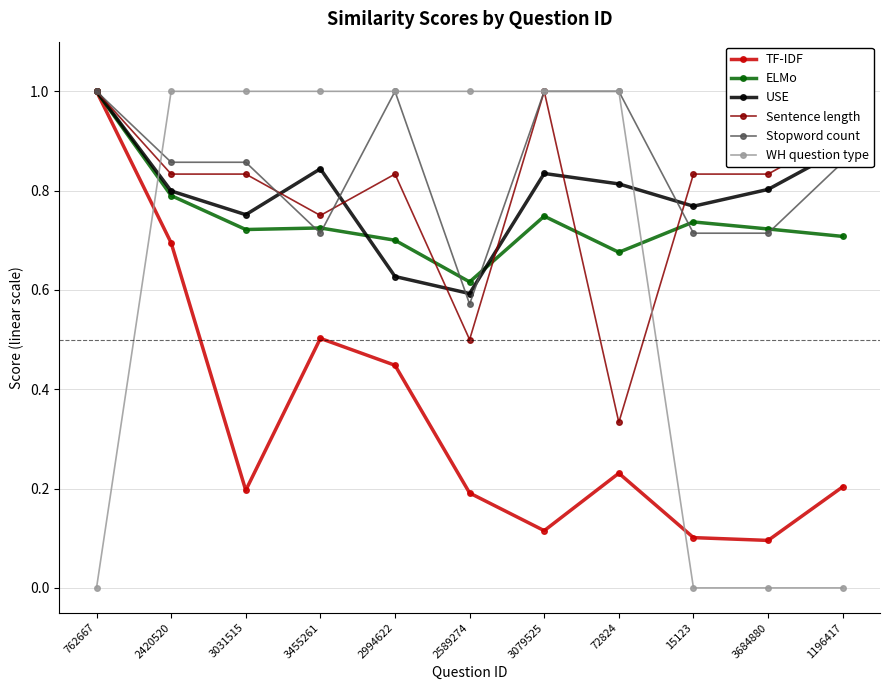

Is this an area chart (filled region under the line)?

No